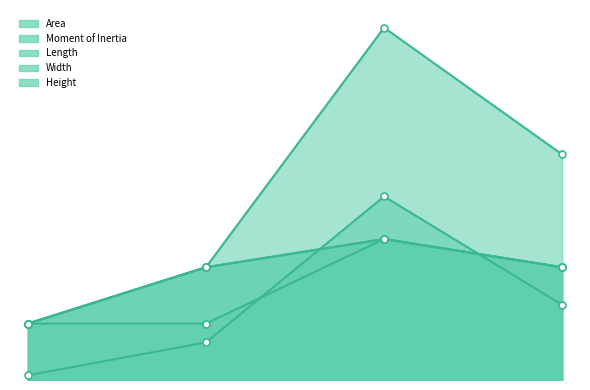

Where do Height and Moment of Inertia first cross each other?

1 and 2